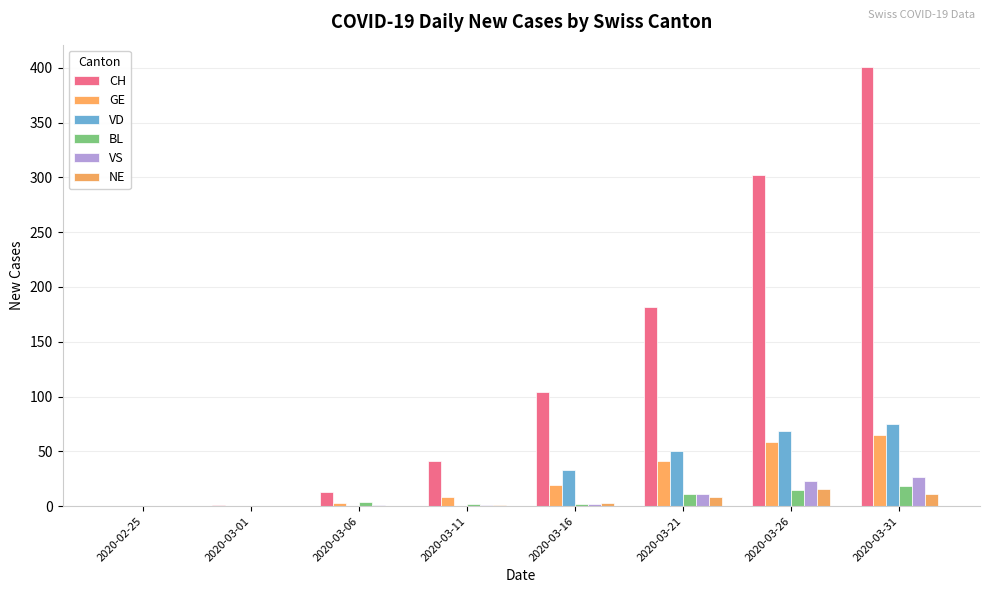

How many series are shown in this chart?

6